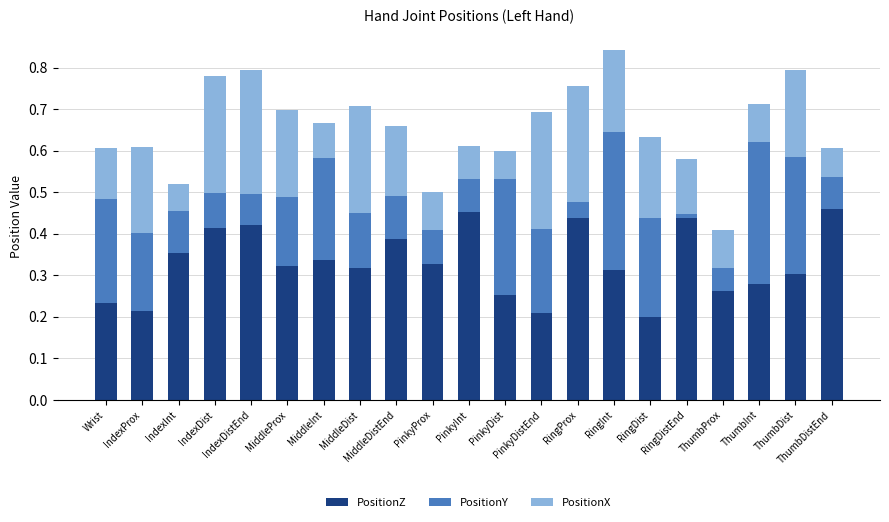

At which category is the sum across all series the highest?

RingInt